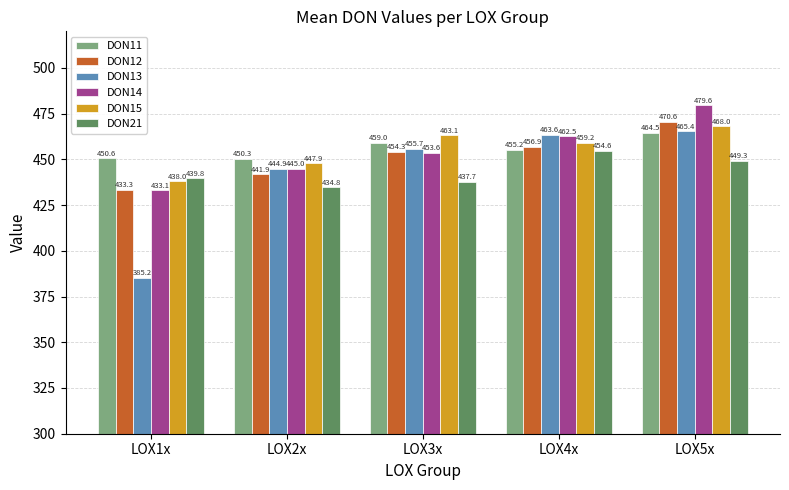

Which series has the widest spread of values?

DON13